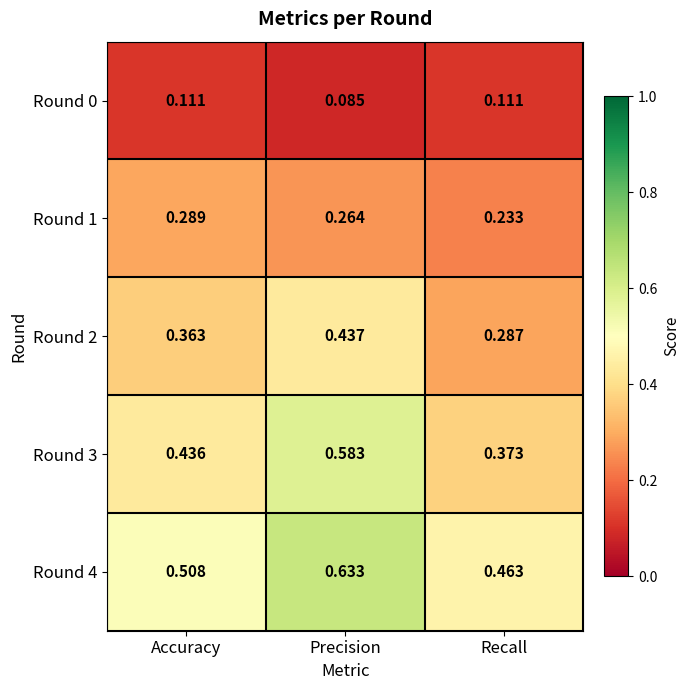

Which category has the lowest value in the Round 1 series?

Recall